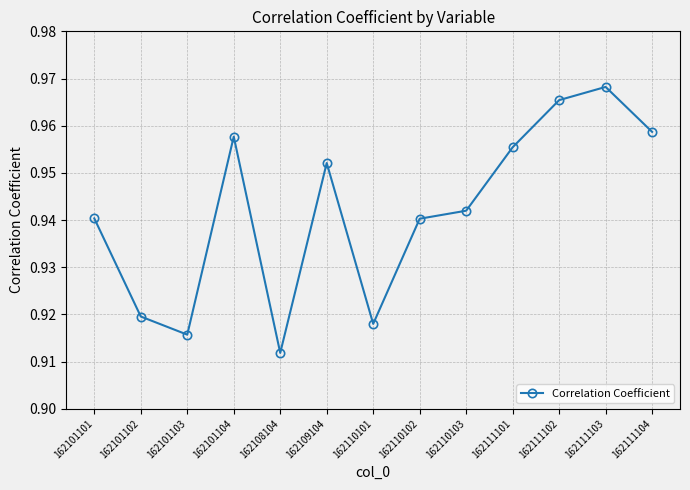

How many interior local peaks (higher than both neighbors) does the data have?

3